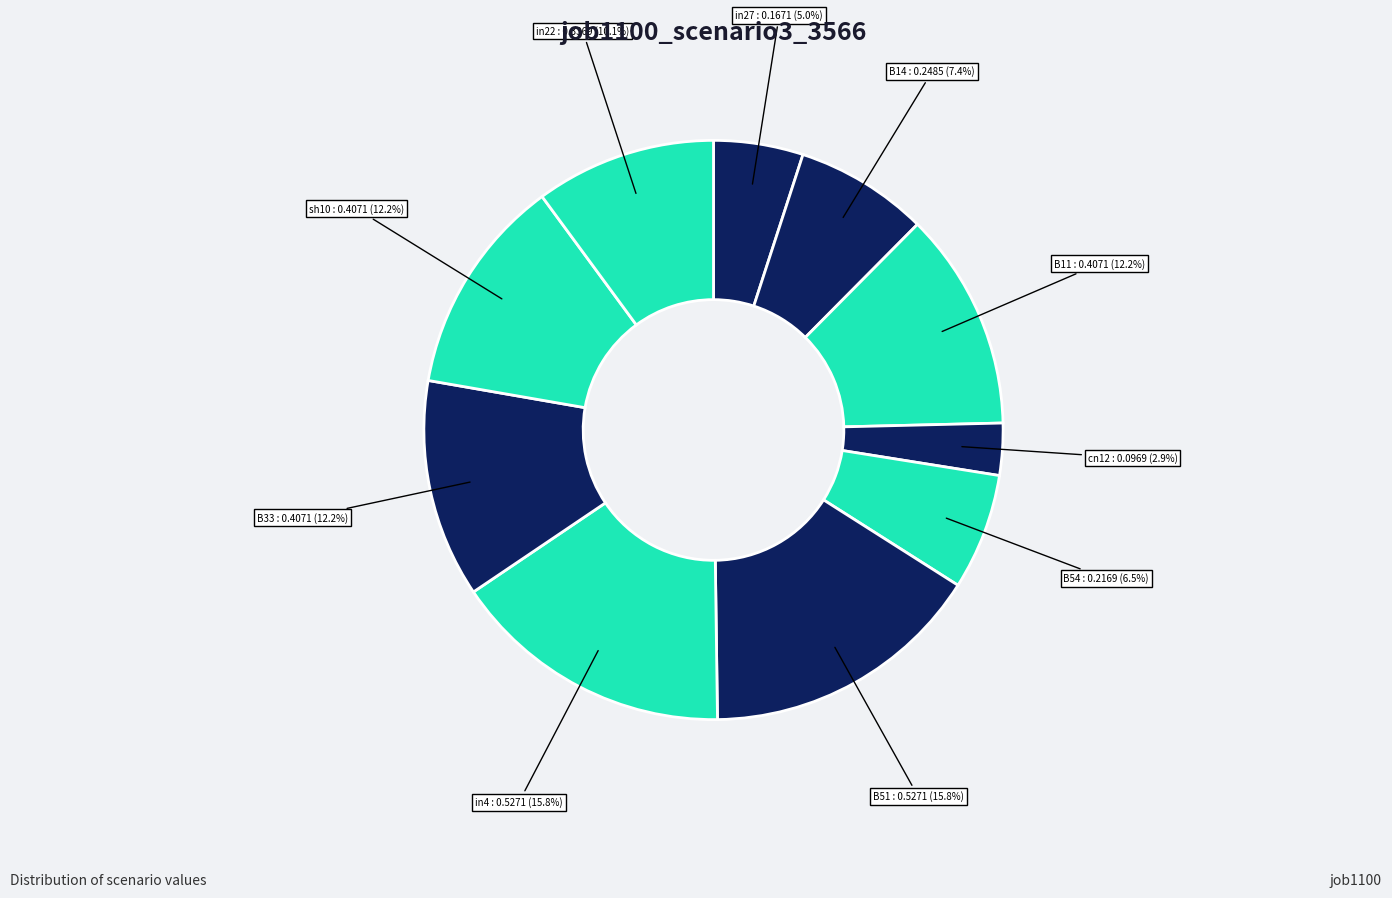

Count the number of slices in the pie.

10